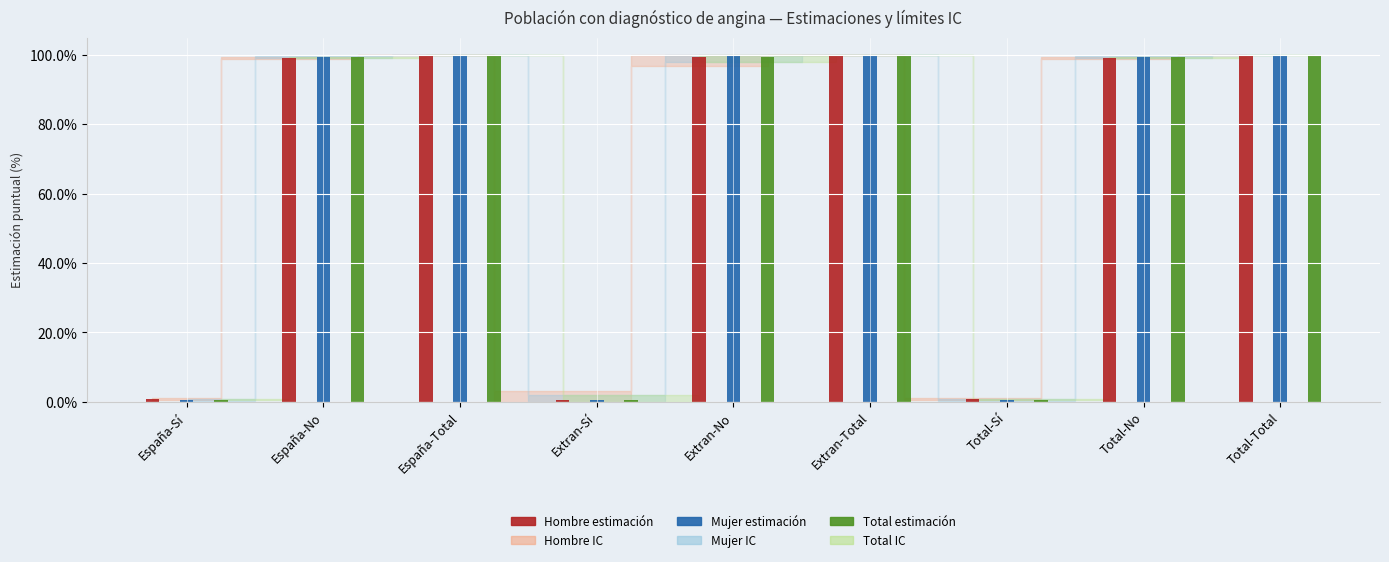

Which category has the highest value in the Total estimación series?

España-Total